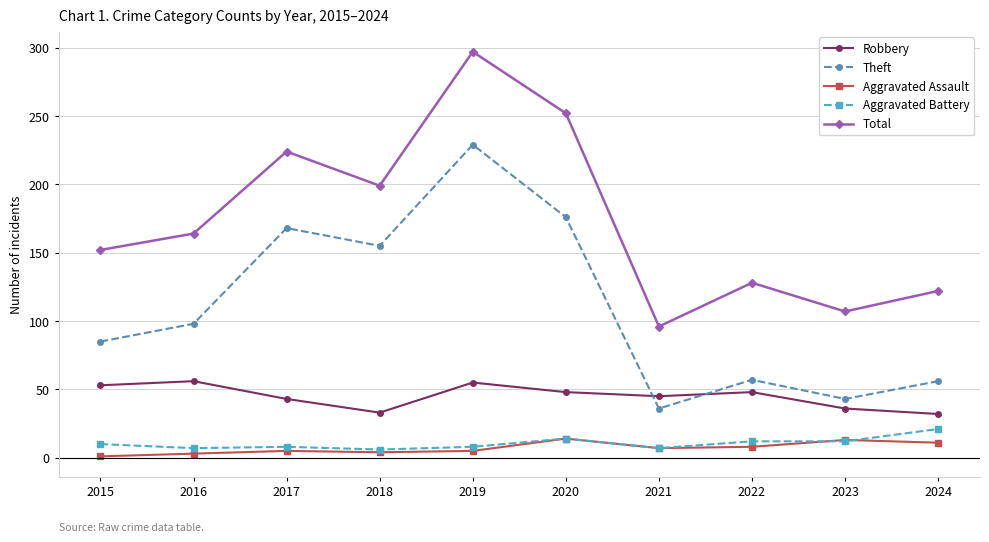

How many data points in Theft are less than 98?

5